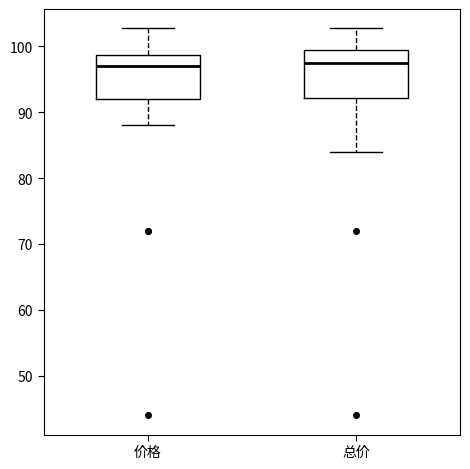

Reading left to right, transcribe this box plot: for each box, give where its median line is, the range the box spans, and where its two whiskers end, as read against the y-axis. The values are not printed on the chart, so give them approximately, as read against the axis.

价格: median 97, box 92 to 99, whiskers 88 to 103
总价: median 97, box 92 to 99, whiskers 84 to 103